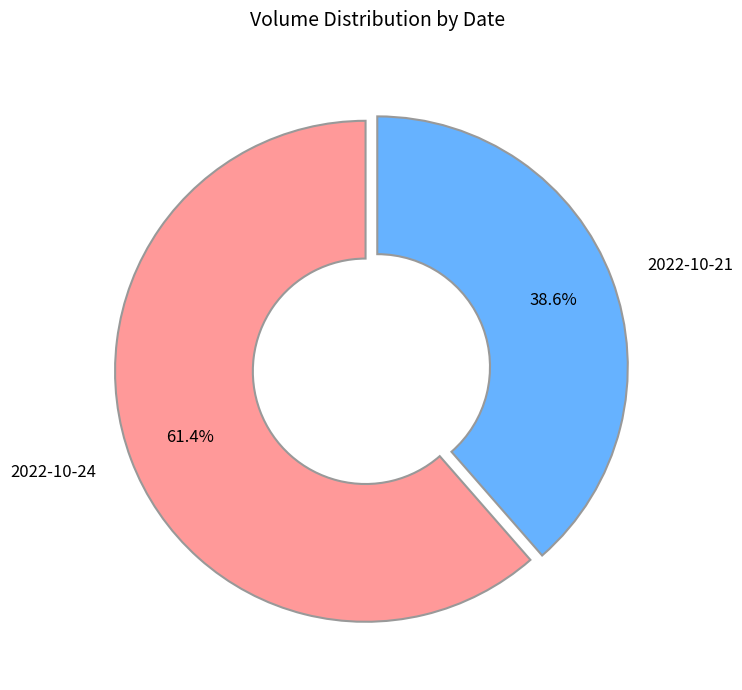

Rank the categories by value from lowest to highest.

2022-10-21, 2022-10-24